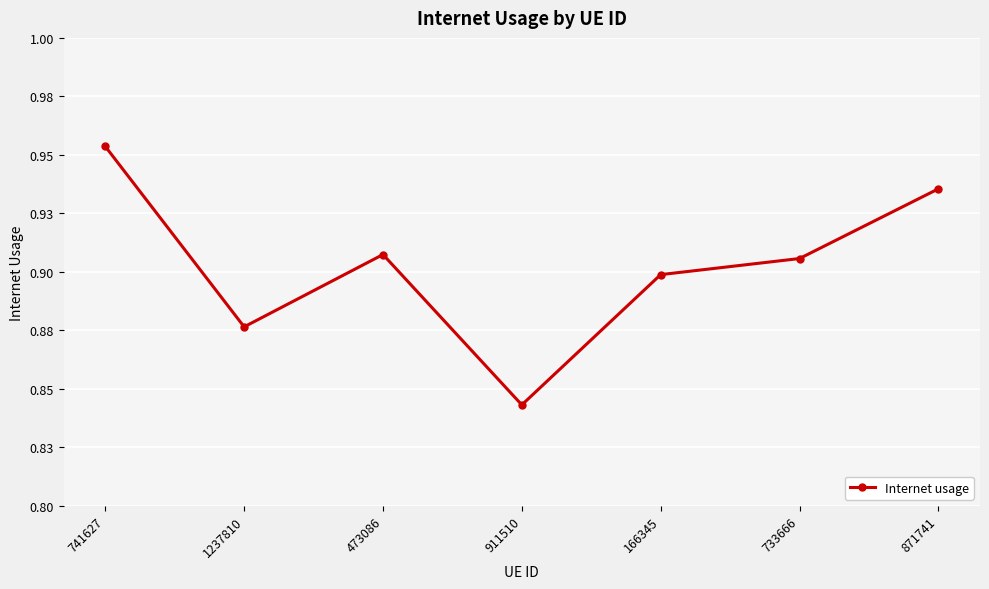

Does the chart have visible grid lines?

Yes